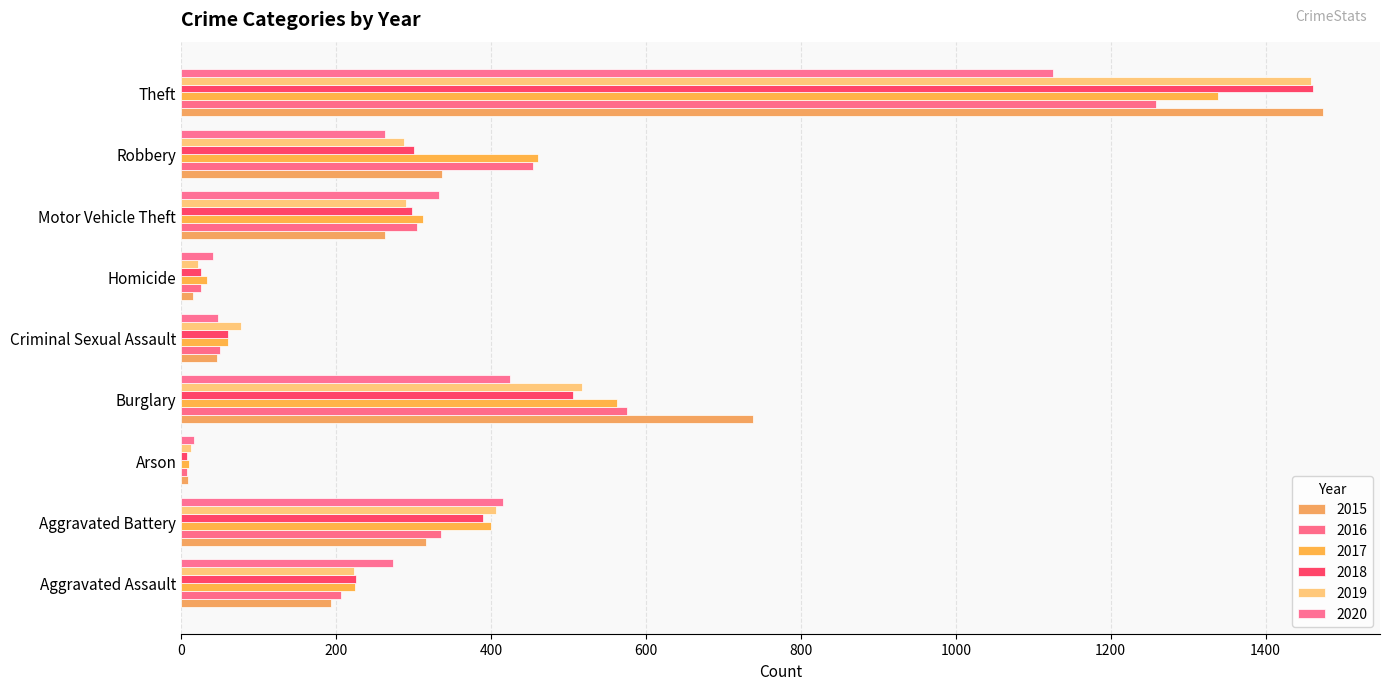

Count the number of categories in the chart.

9